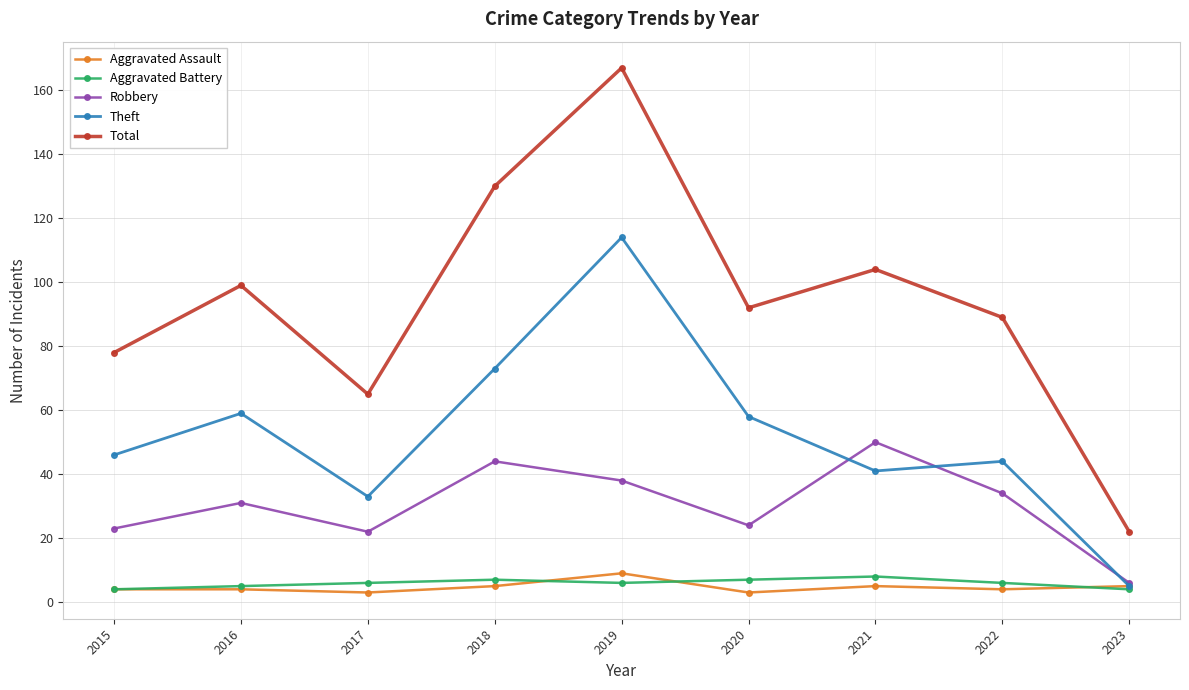

What is the spread (max minus min) of values at 2017?

62